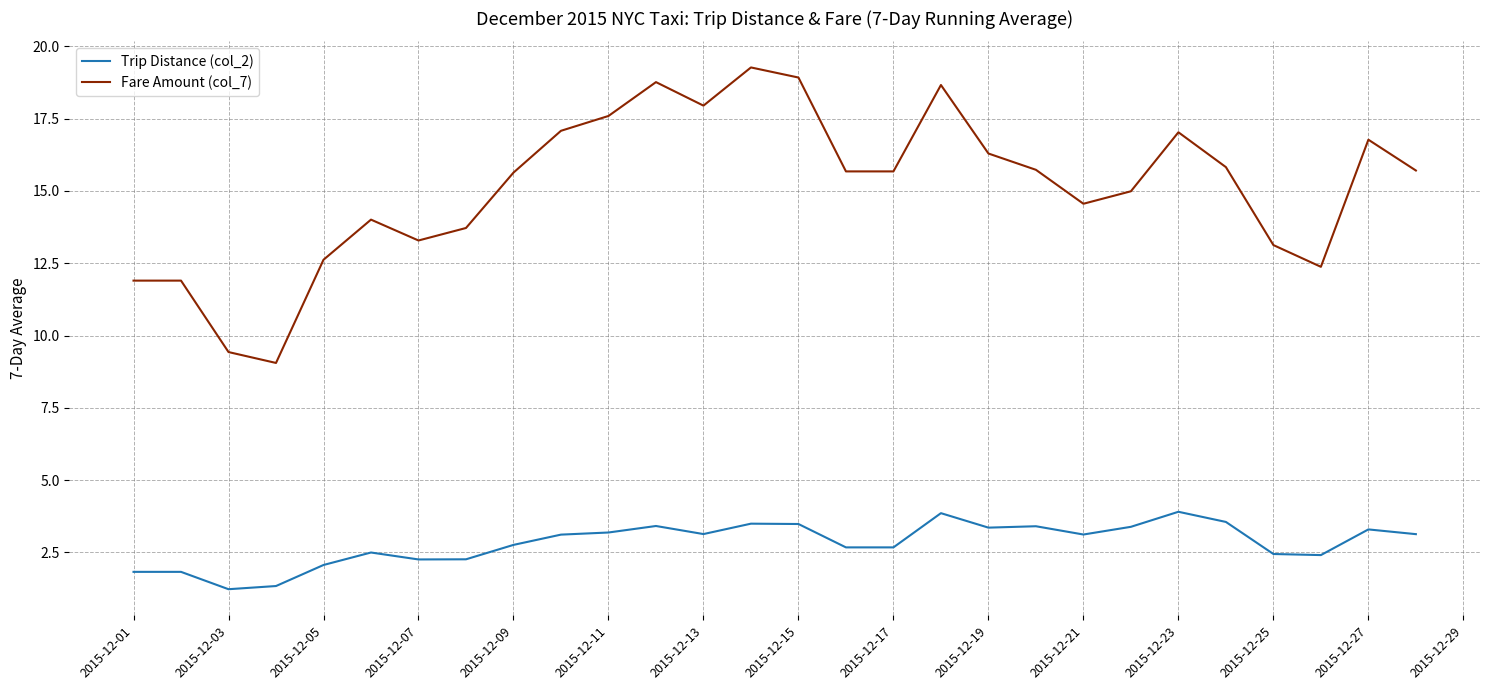

Which series has the largest total across all categories?

Fare Amount (col_7)